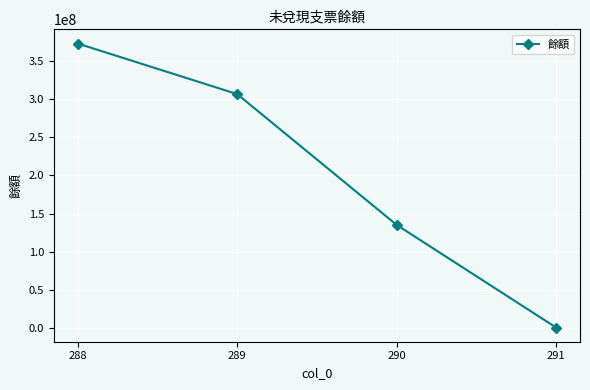

Reading left to right, what are all the values shown in this chart?

372520000	306396000	135300000	1000000